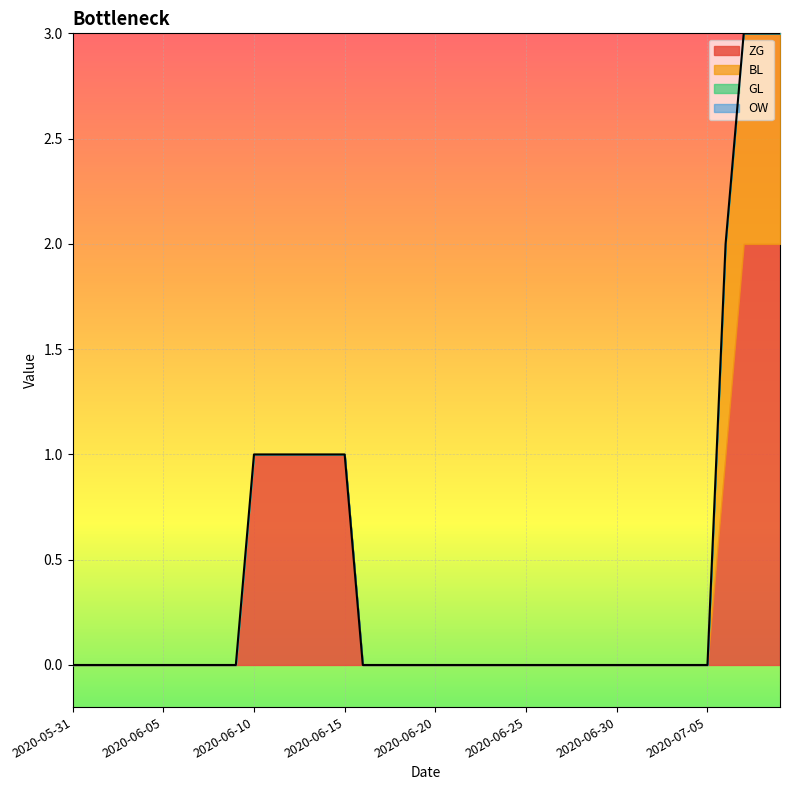

List the series in order of their peak value, highest first.

ZG, BL, GL, OW